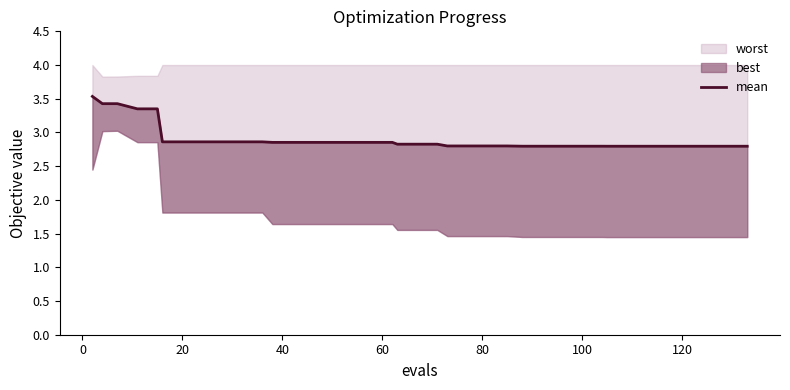

Reading left to right, extract all data points from this chart.

3.5	3.4	3.4	3.4	3.4	2.9	2.9	2.9	2.9	2.9	2.9	2.9	2.9	2.9	2.9	2.9	2.9	2.9	2.8	2.8	2.8	2.8	2.8	2.8	2.8	2.8	2.8	2.8	2.8	2.8	2.8	2.8	2.8	2.8	2.8	2.8	2.8	2.8	2.8	2.8